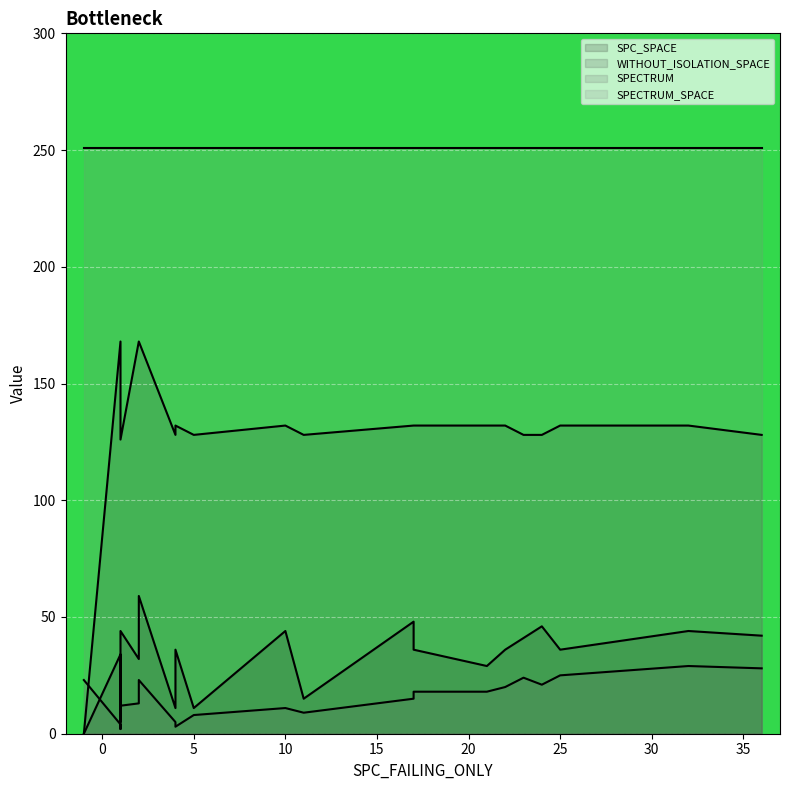

What is the difference between the maximum and minimum values in the SPECTRUM series?

27